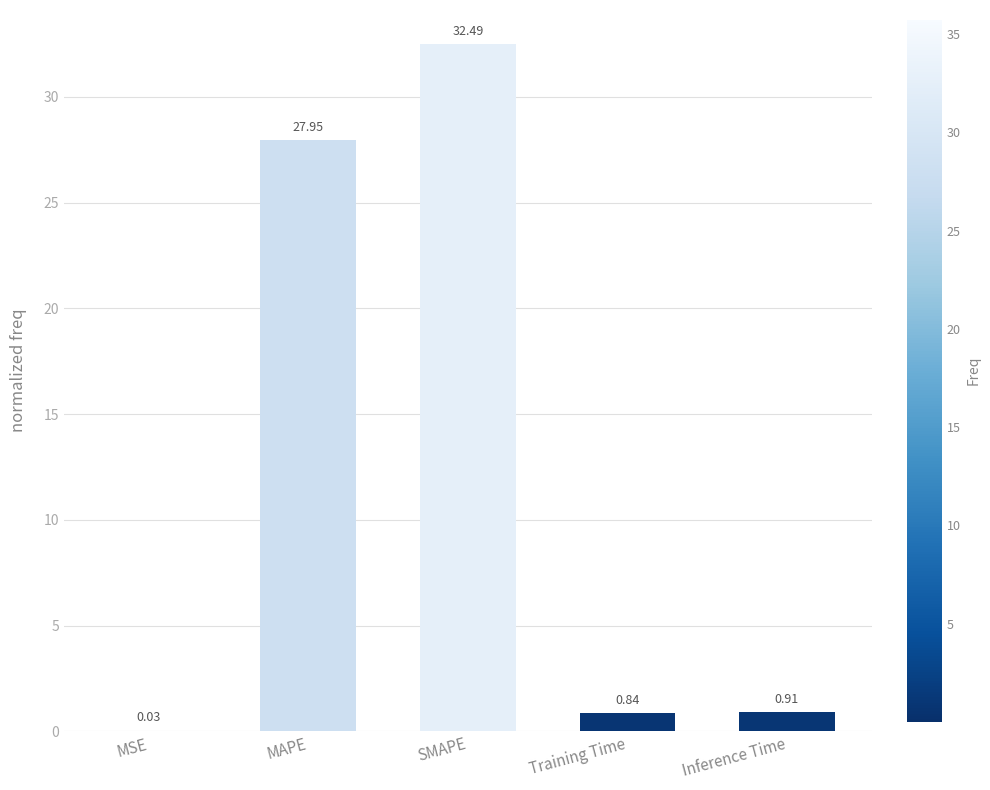

Where is the data nearest to the value 16?

MAPE